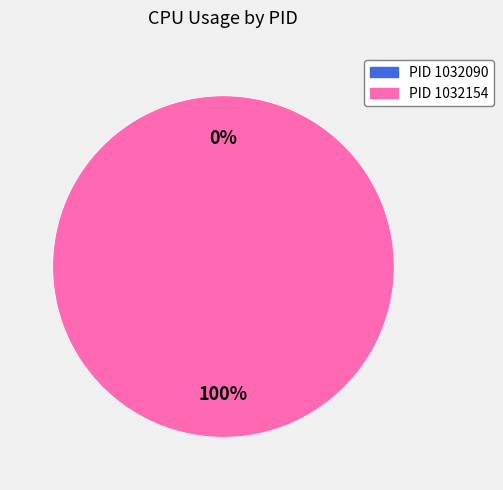

Is it true that 1032090 is 0% of the pie?

True